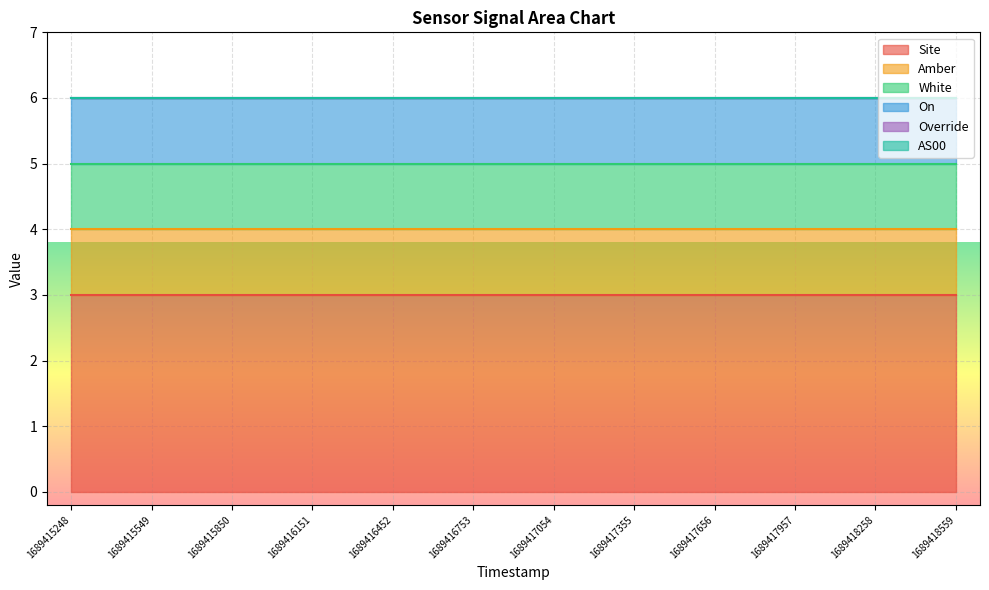

Is the value of Site at 1689417054 greater than the value of White at 1689415549?

Yes